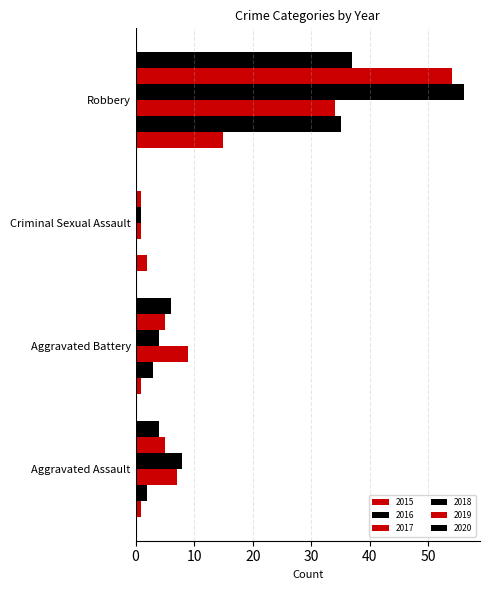

How many groups of bars are there?

4